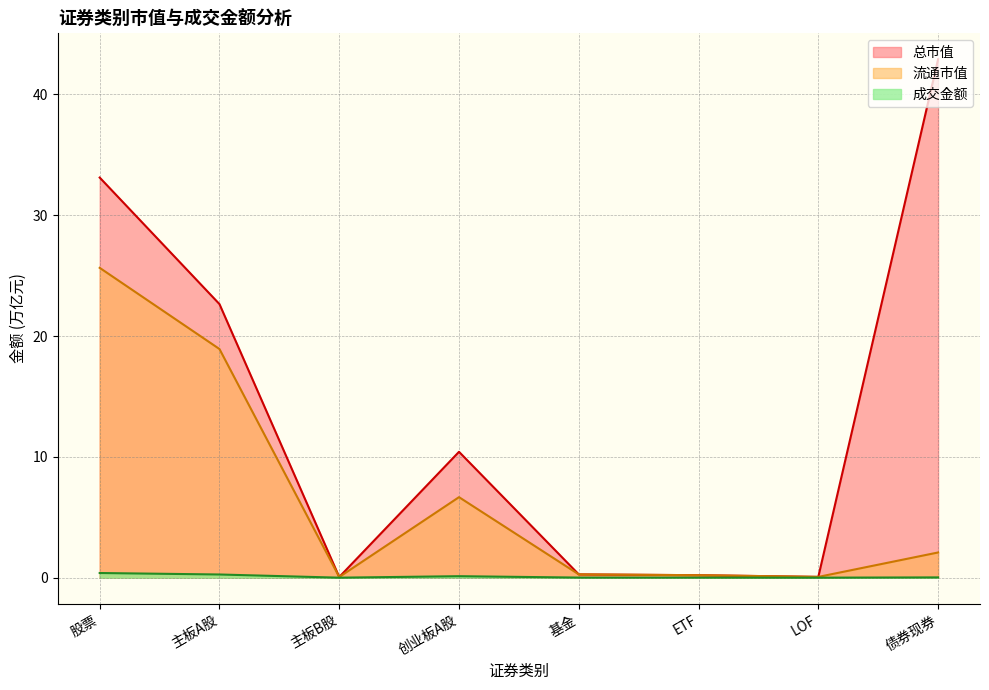

What is the highest value of the 成交金额 series?

0.4